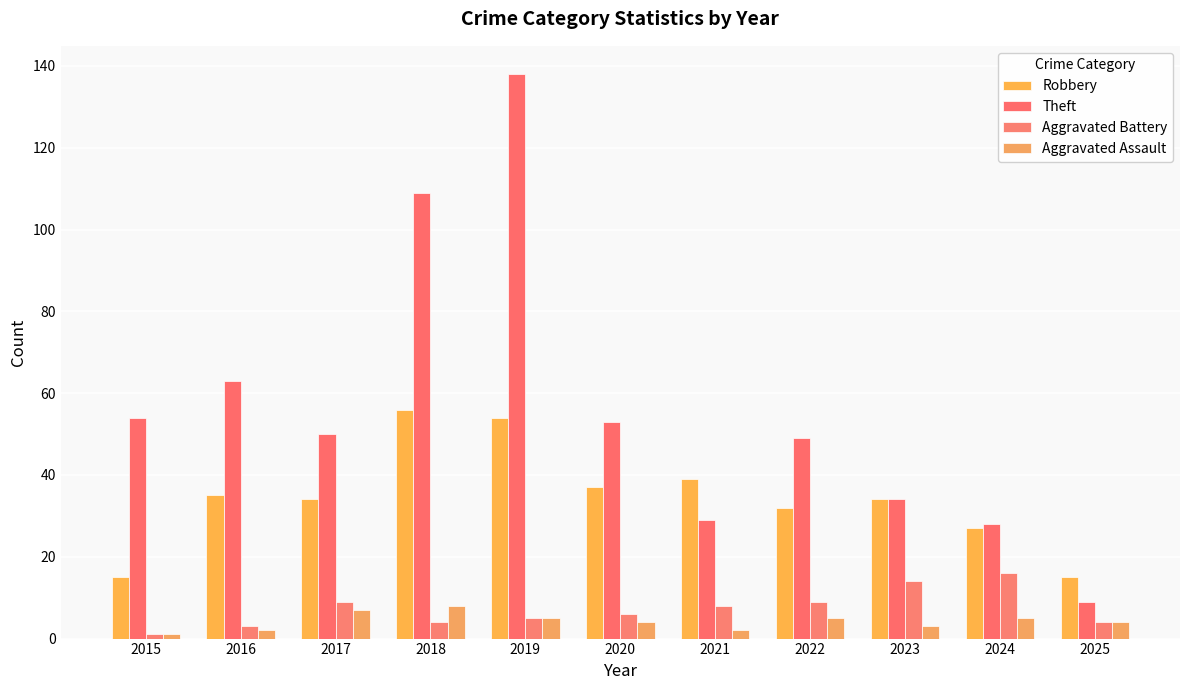

Count the number of categories in the chart.

11